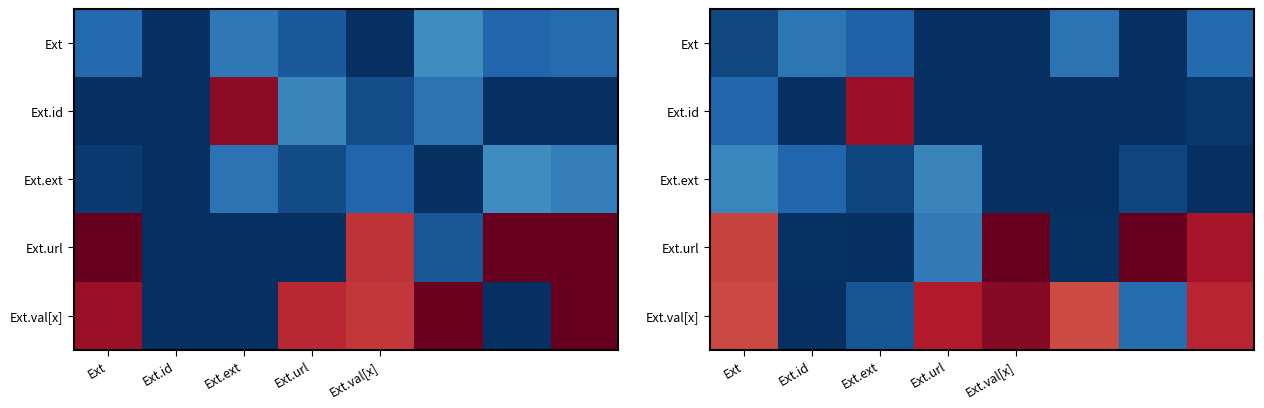

What is the minimum value shown in the chart?

-1.0